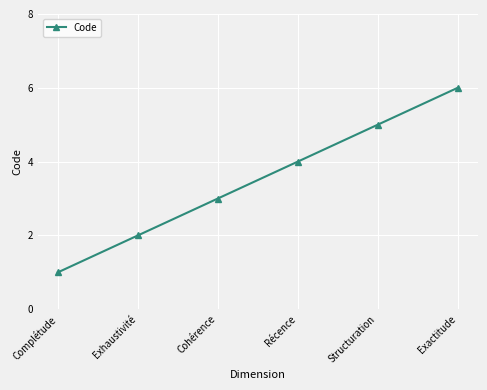

What position from the left is Récence?

4